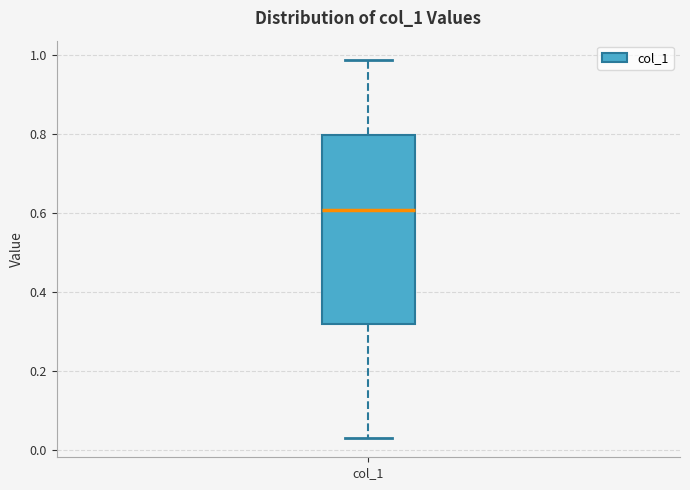

Read this box plot against the y-axis: the position of the median line, the range covered by the box, and the ends of both whiskers. The values are not printed on the chart, so give them approximately, as read against the axis.

median 0.60, box 0.32 to 0.80, whiskers 0.02 to 0.98